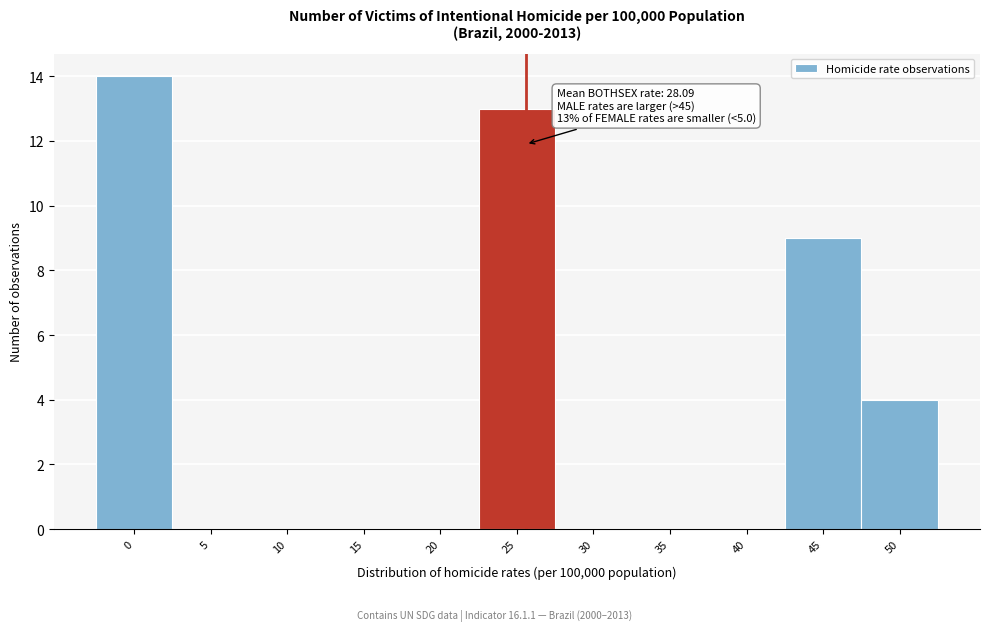

Reading right to left, extract all data points from this chart.

50=4	45=9	40=0	35=0	30=0	25=13	20=0	15=0	10=0	5=0	0=14